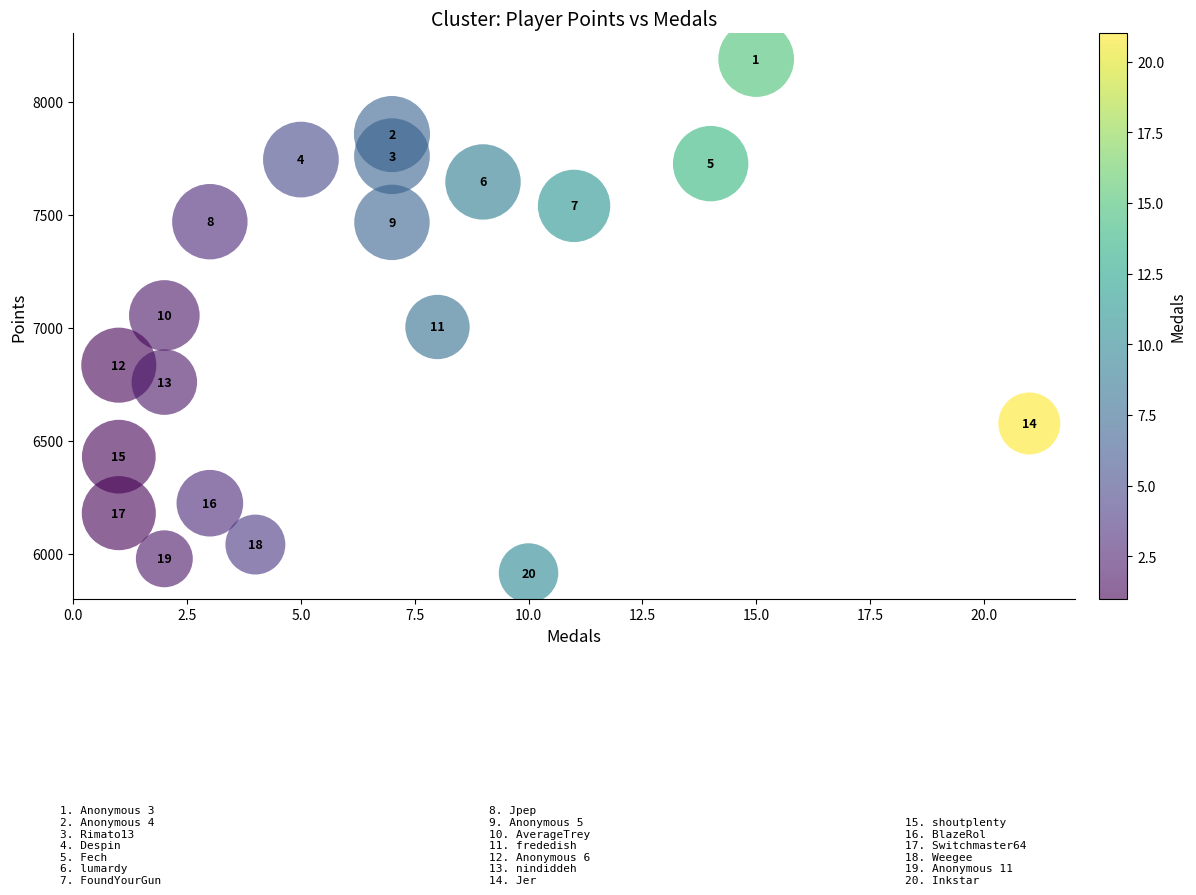

What is the range of Y values (max minus min)?

2275